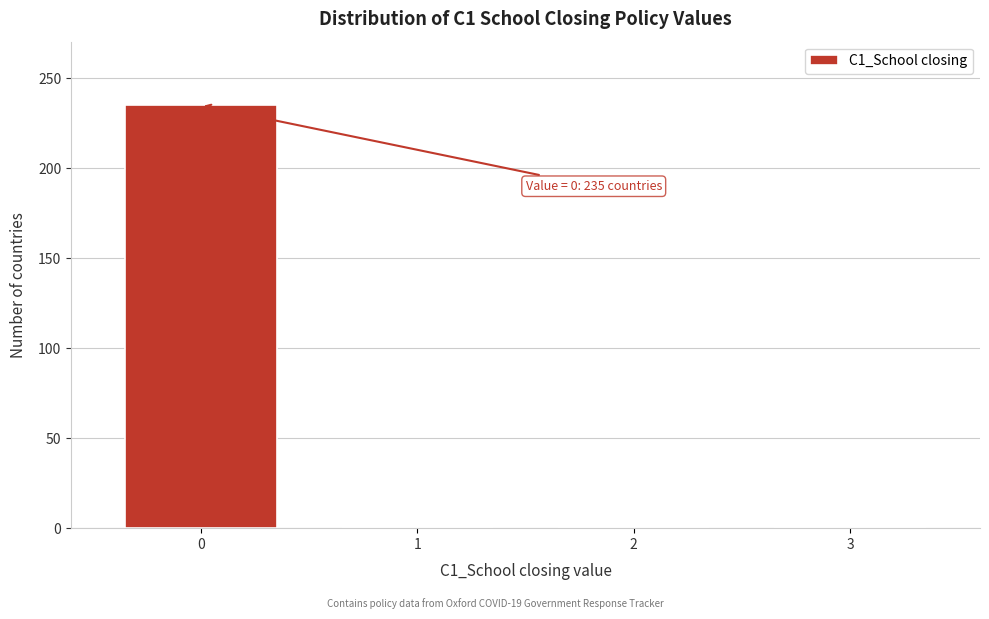

Reading left to right, list all the values displayed in this chart.

0=235	1=0	2=0	3=0